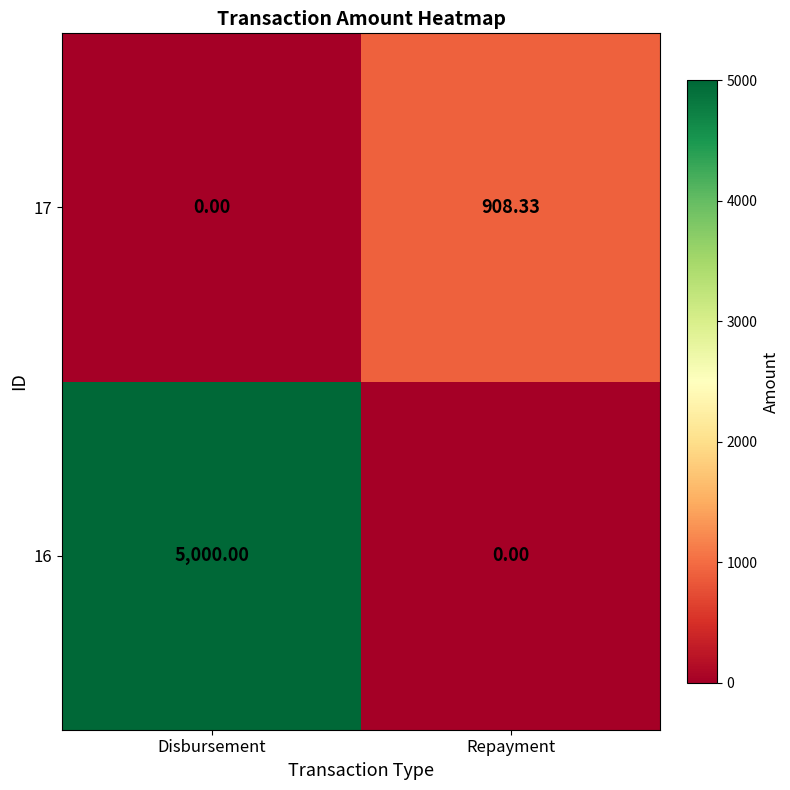

Which category has the lowest value in the 16 series?

Repayment